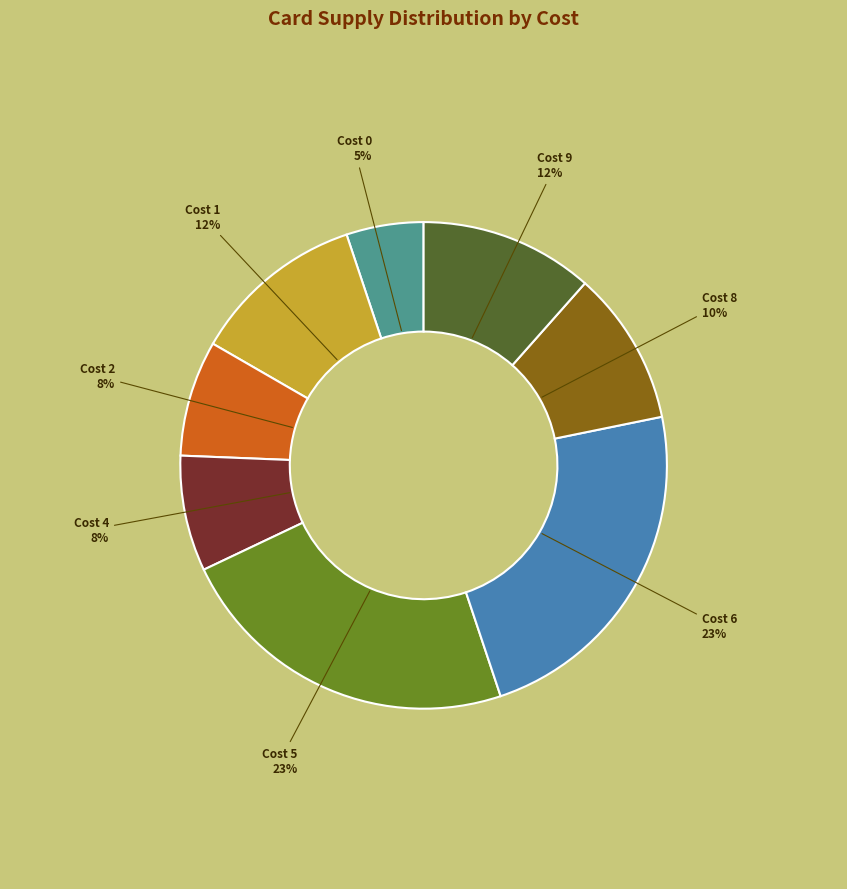

To the nearest percent, what is the average slice percentage?

12%